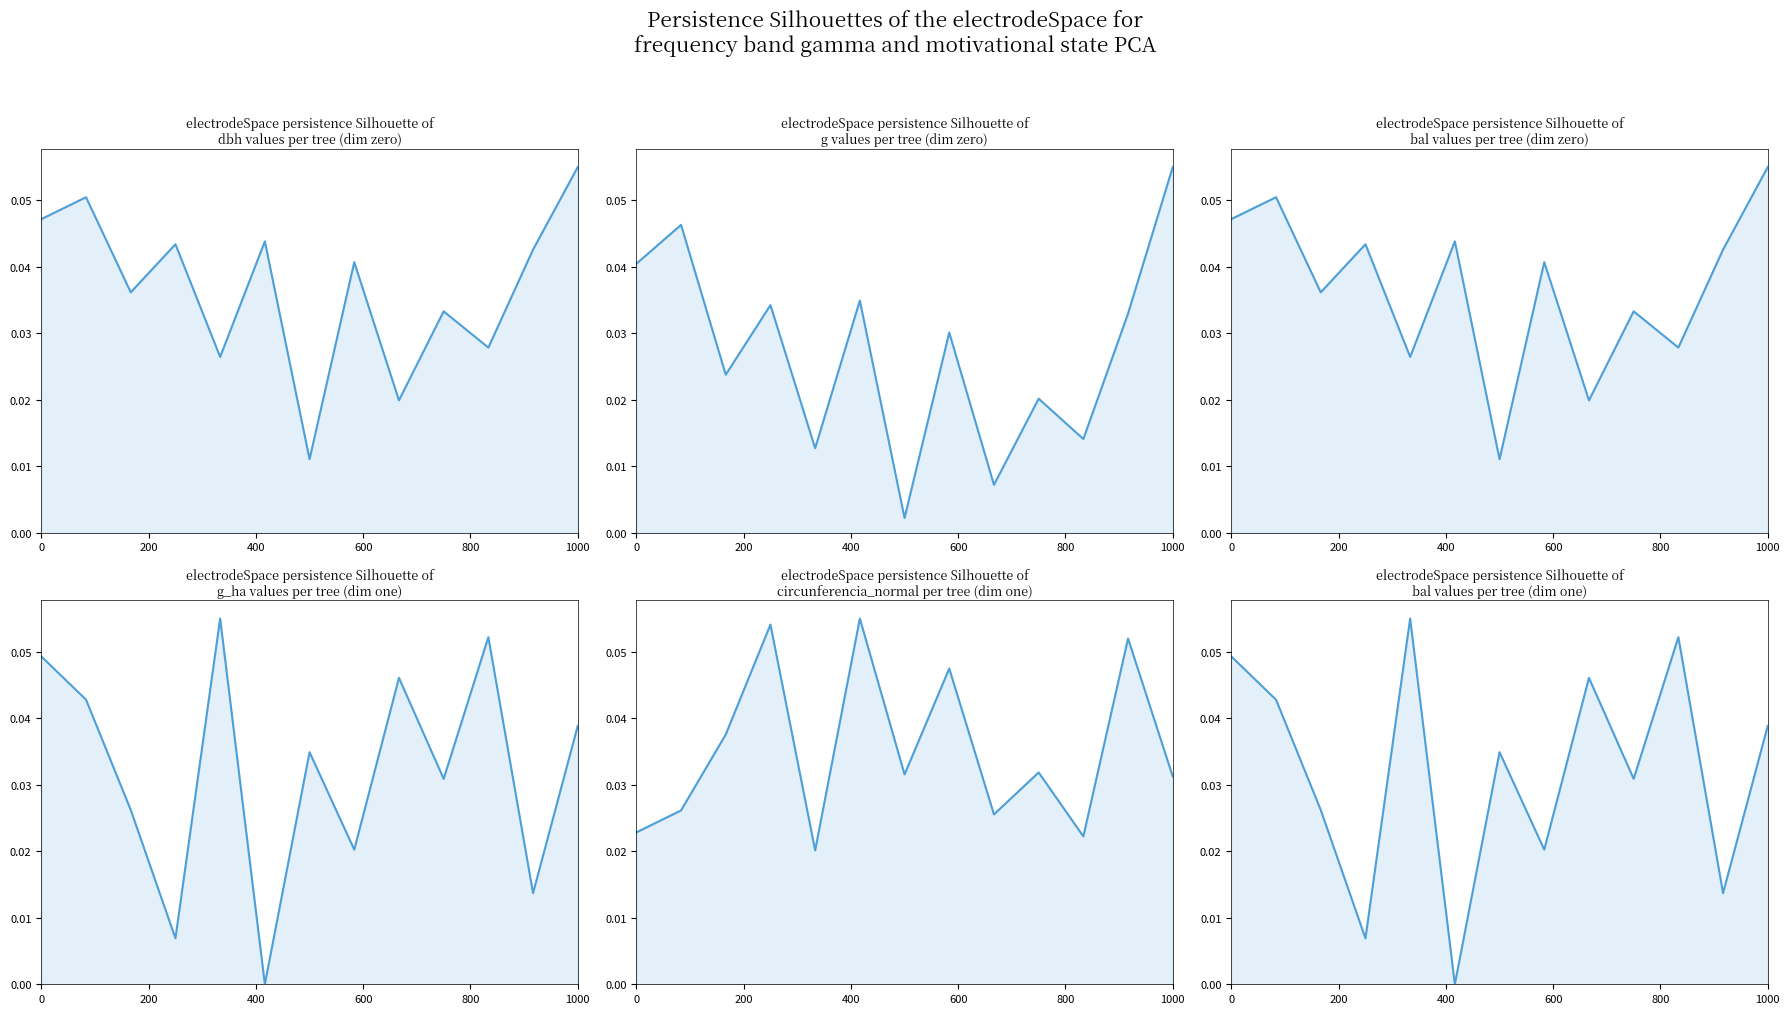

What is the total value across all series at 600?

0.2